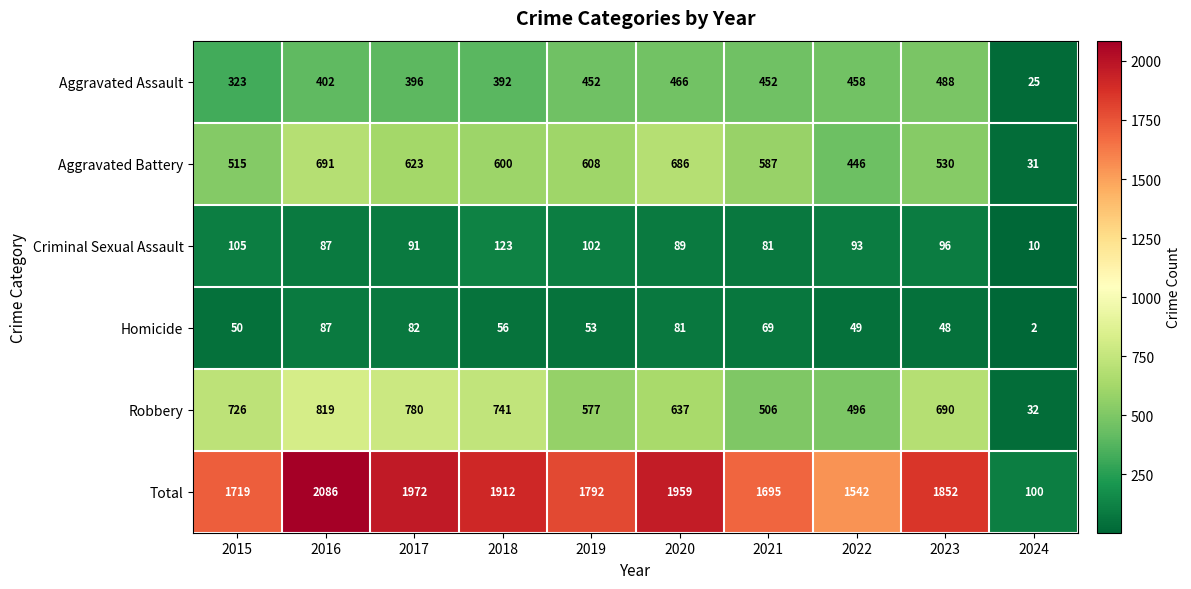

What is the minimum value shown in the chart?

2